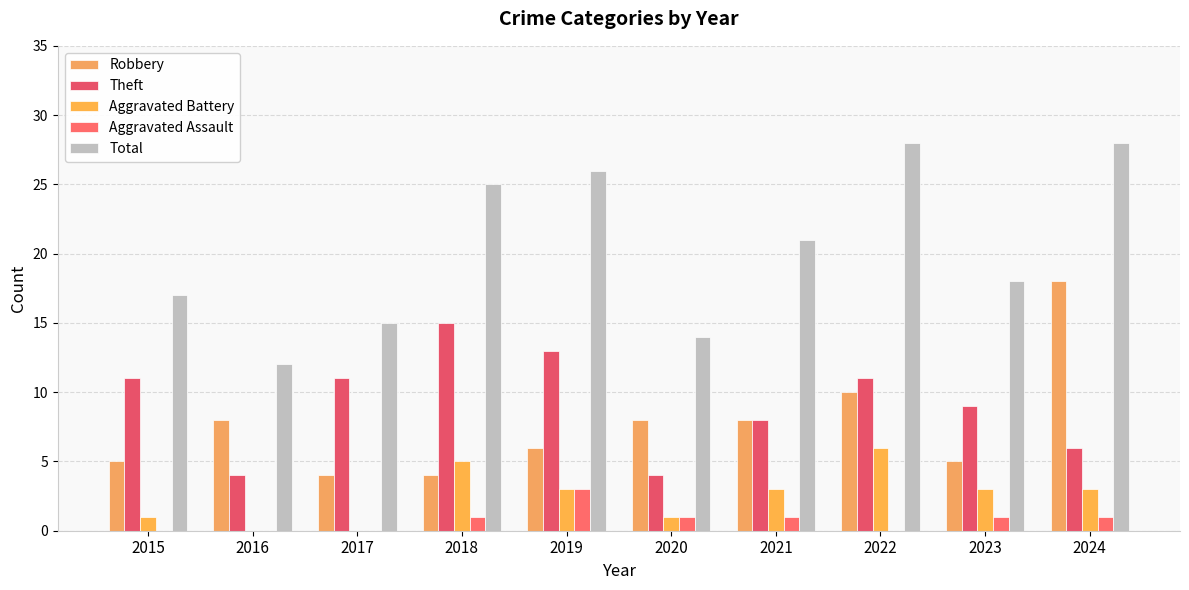

How many distinct data groups are displayed?

5